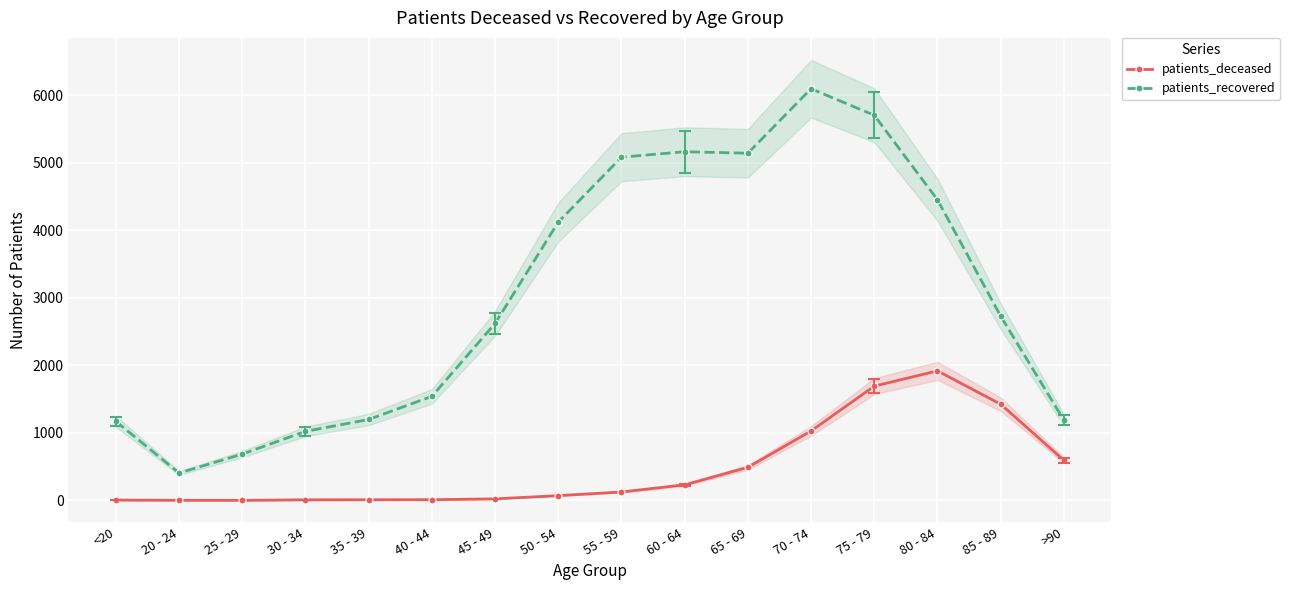

True or false: patients_recovered and patients_deceased cross at least once.

False